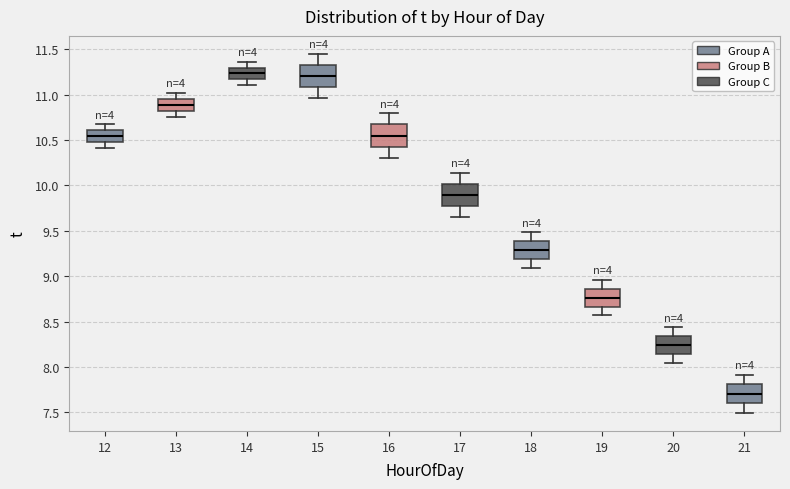

Which box has the lowest median line?

21